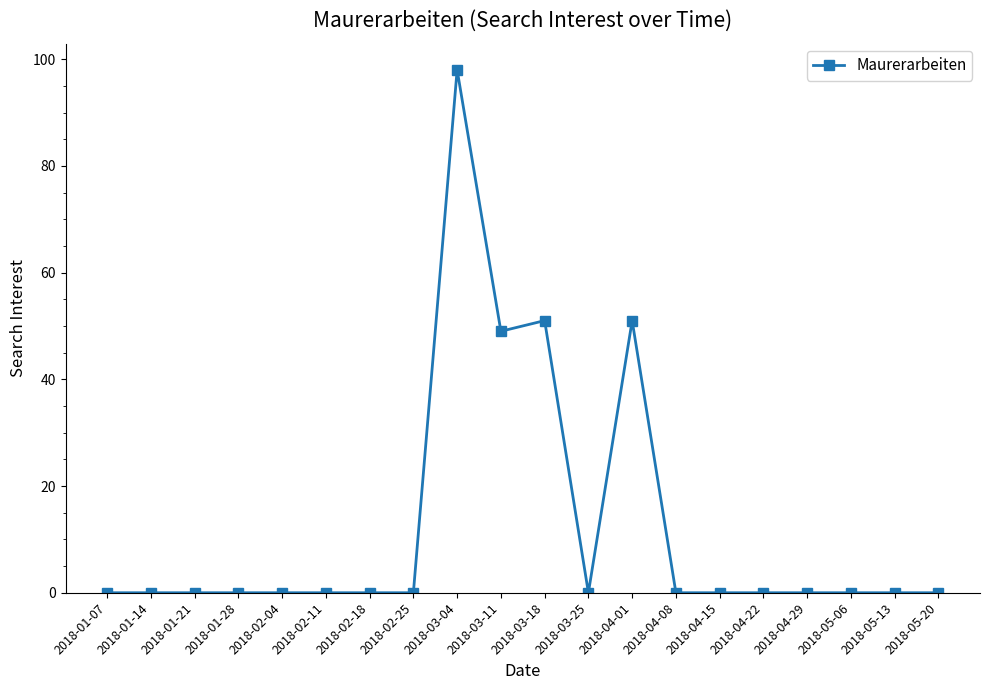

The value at 2018-02-11 is 33. True or false?

False